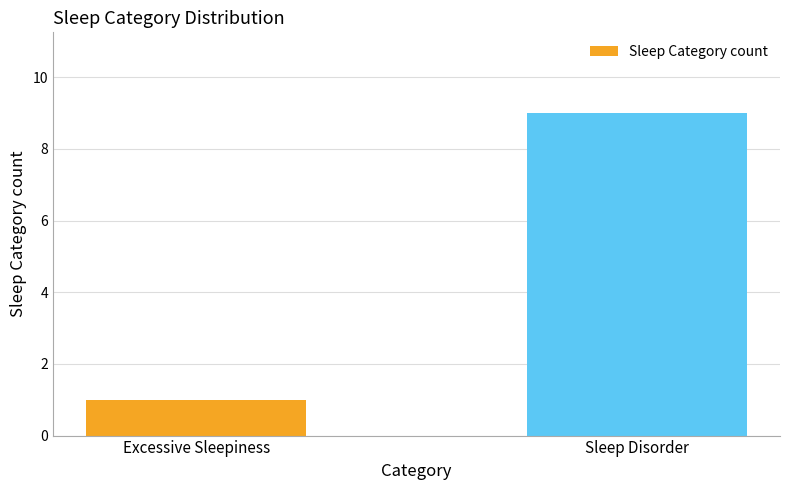

Rank the categories by value from lowest to highest.

Excessive Sleepiness, Sleep Disorder